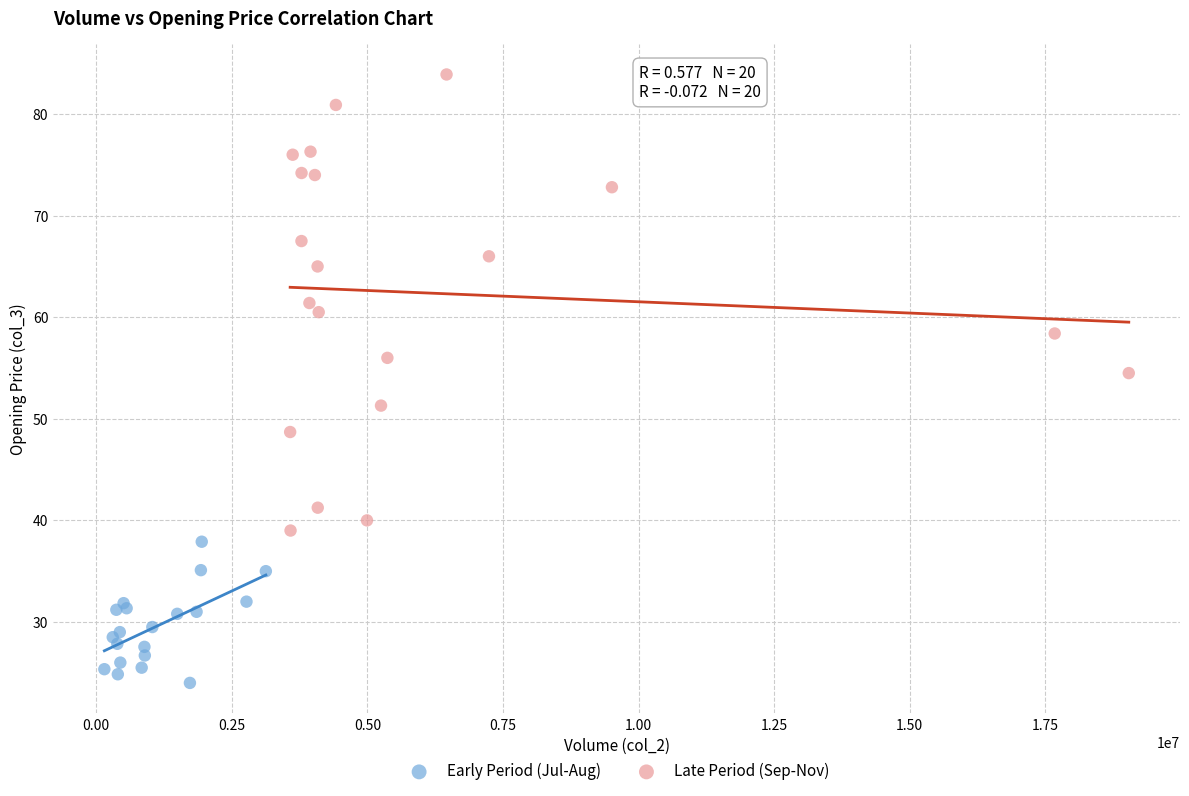

Which series contains the lowest Y value?

Early Period (Jul-Aug)